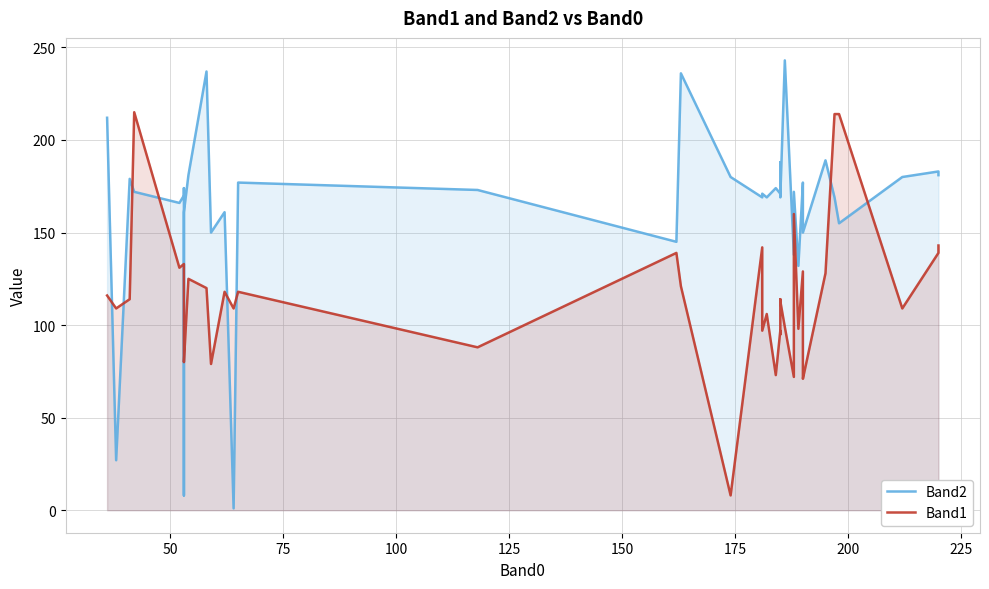

Reading left to right, extract all data points from this chart.

Band2: 212	27	179	172	166	170	174	8	161	181	237	150	161	1	177	173	145	236	180	169	171	169	174	171	179	188	169	243	138	172	132	177	172	150	189	169	155	180	183	181
Band1: 116	109	114	215	131	133	128	98	80	125	120	79	118	109	118	88	139	121	8	142	97	106	73	97	95	114	113	99	72	160	98	129	74	71	128	214	214	109	139	143